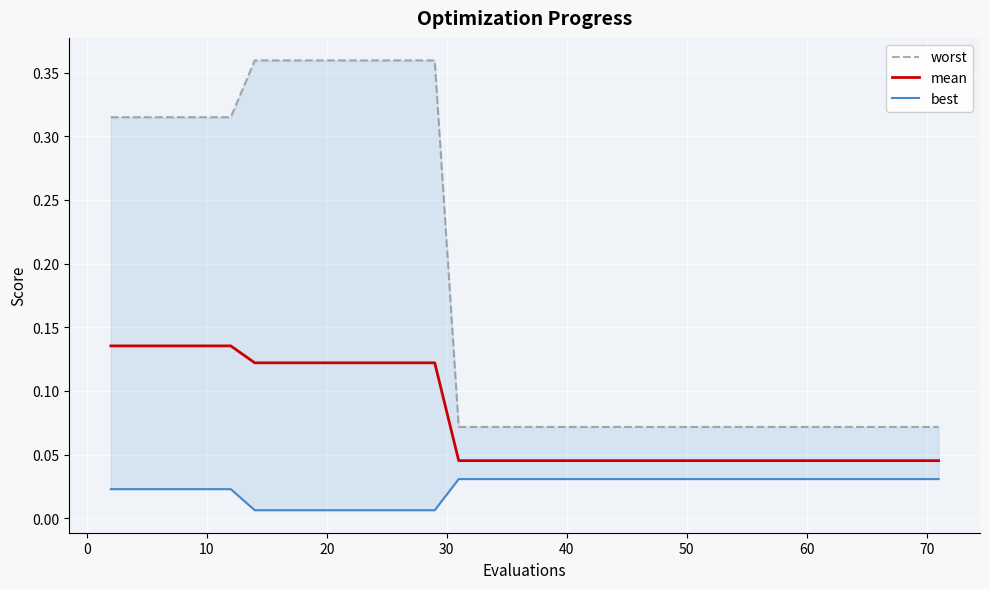

Is it true that best equals 0.0 at 36?

False